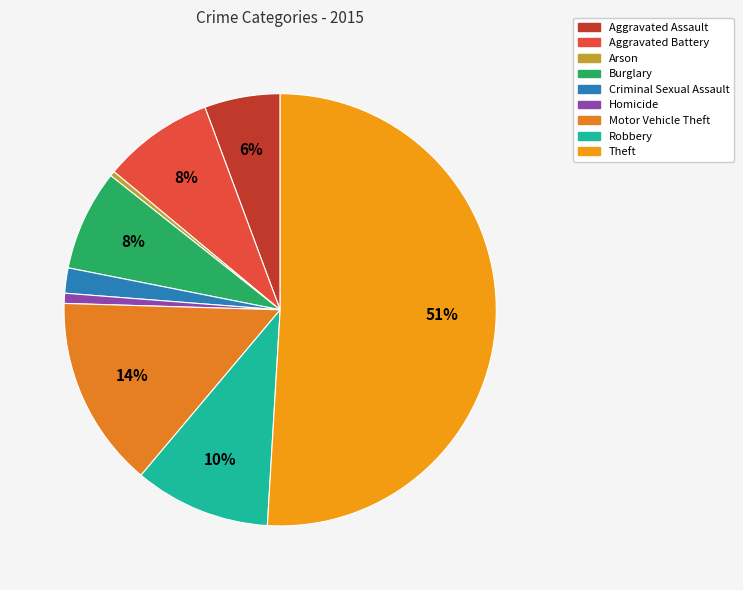

Is the sum of Robbery and Homicide greater than half?

No